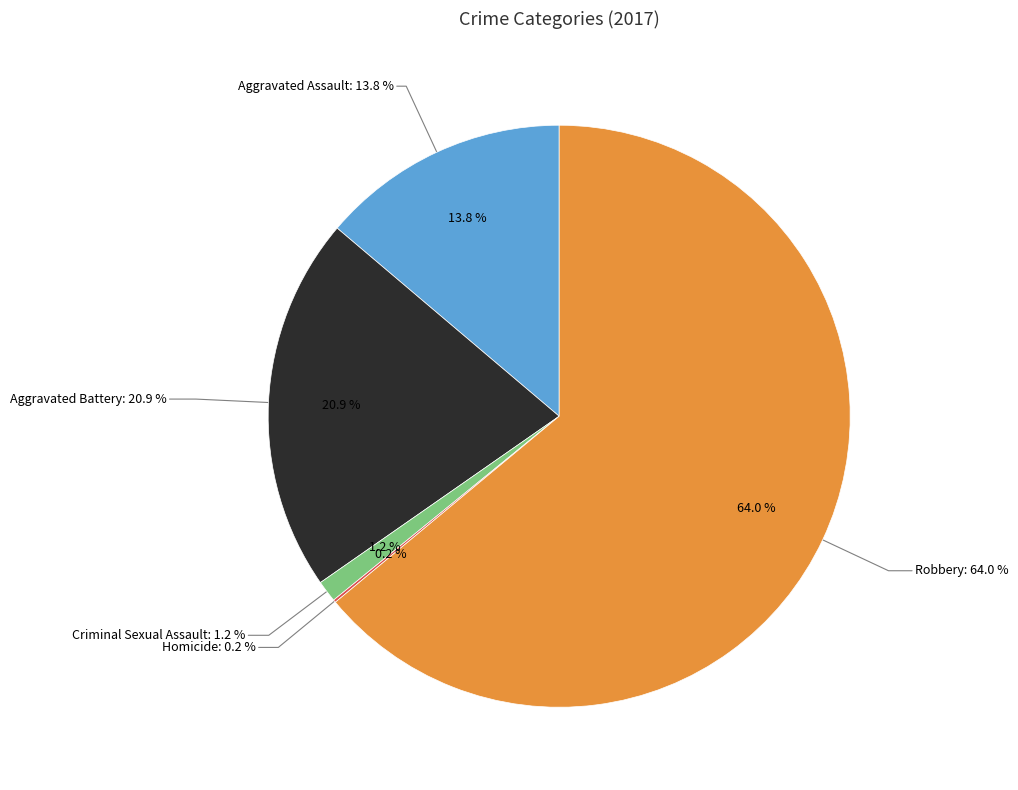

To the nearest percent, what portion does Aggravated Battery represent?

21%